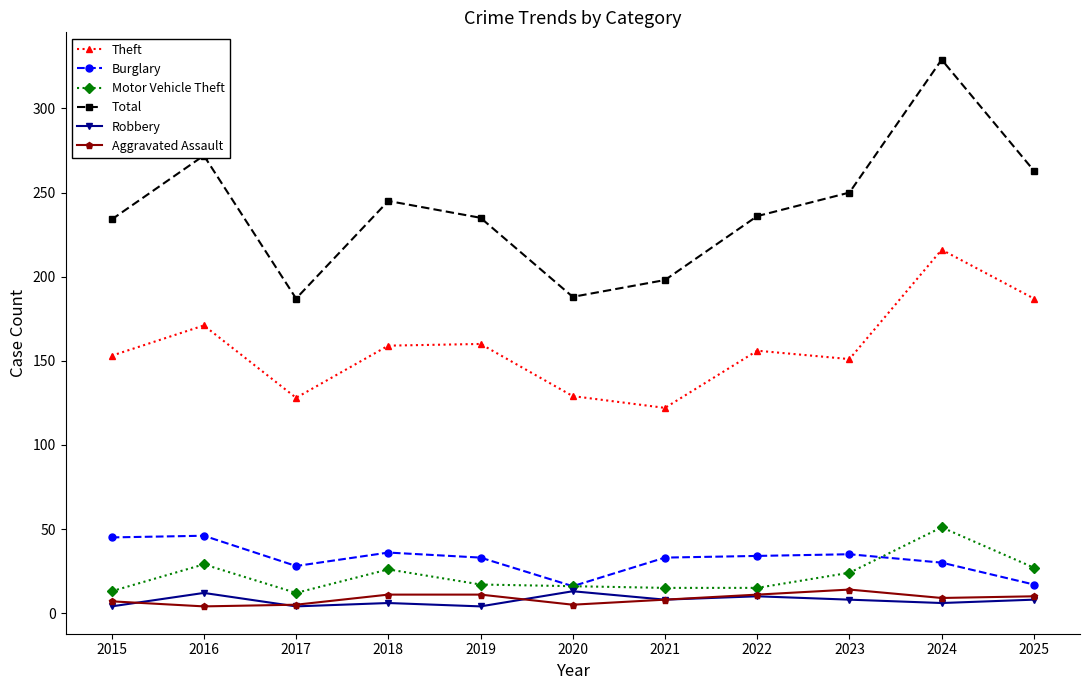

What is the minimum value for Burglary?

16